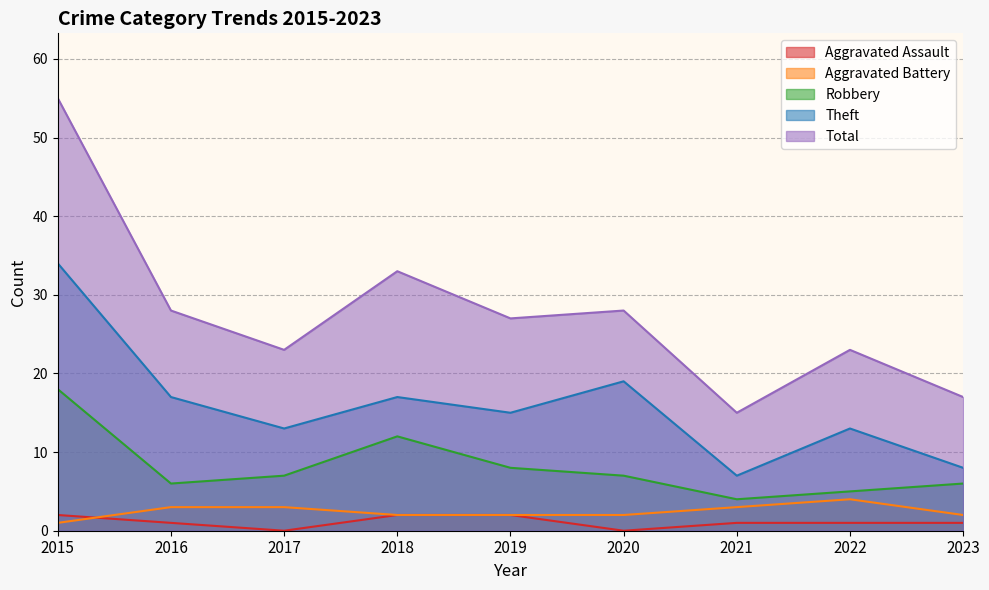

Reading left to right, list all the values displayed in this chart.

Aggravated Assault: 2	1	0	2	2	0	1	1	1
Aggravated Battery: 1	3	3	2	2	2	3	4	2
Robbery: 18	6	7	12	8	7	4	5	6
Theft: 34	17	13	17	15	19	7	13	8
Total: 55	28	23	33	27	28	15	23	17